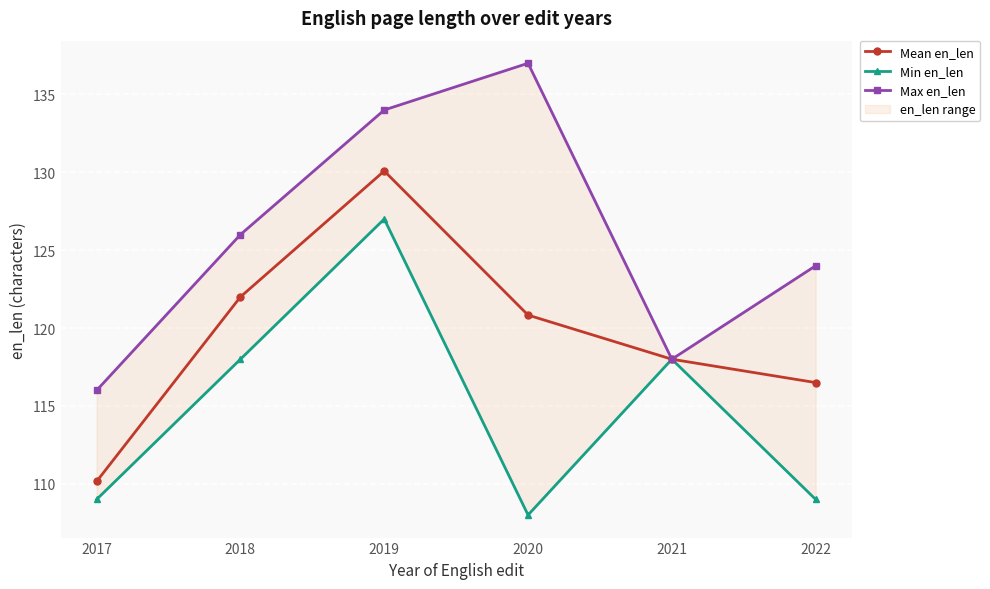

What is the smallest value displayed?

108.0